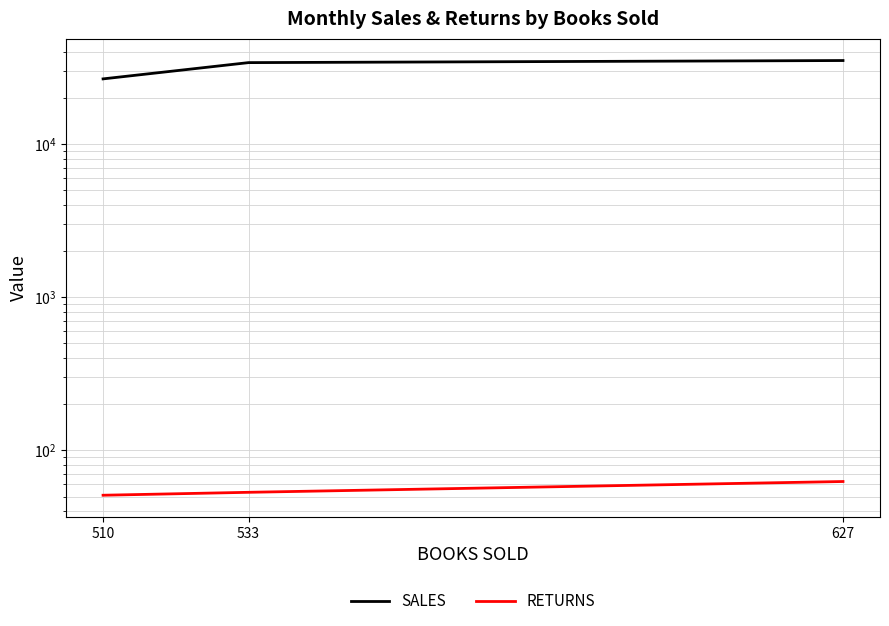

How many lines are shown in the chart?

2